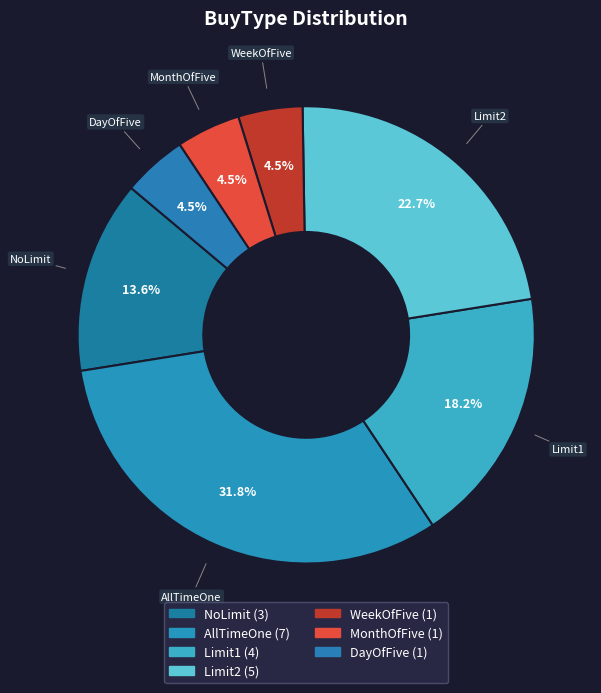

Which has a higher value, Limit2 or NoLimit?

Limit2